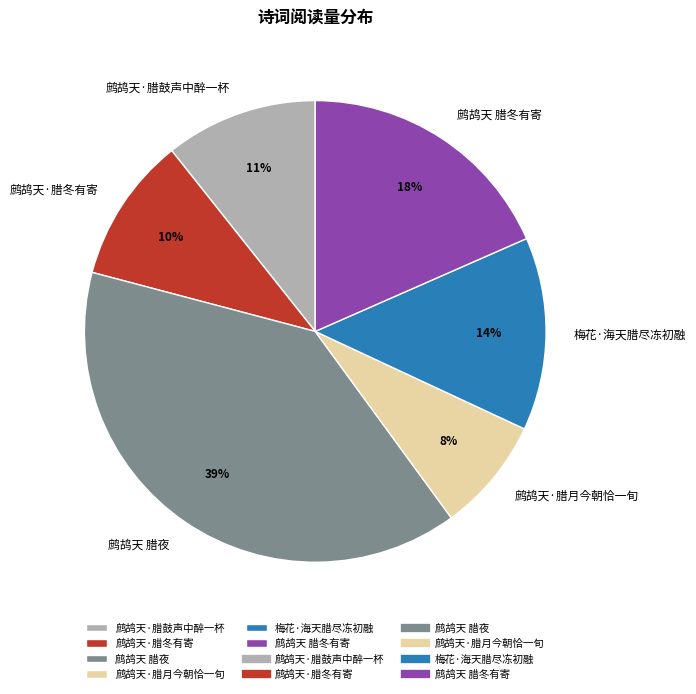

What is the largest slice in the pie chart?

鹧鸪天 腊夜